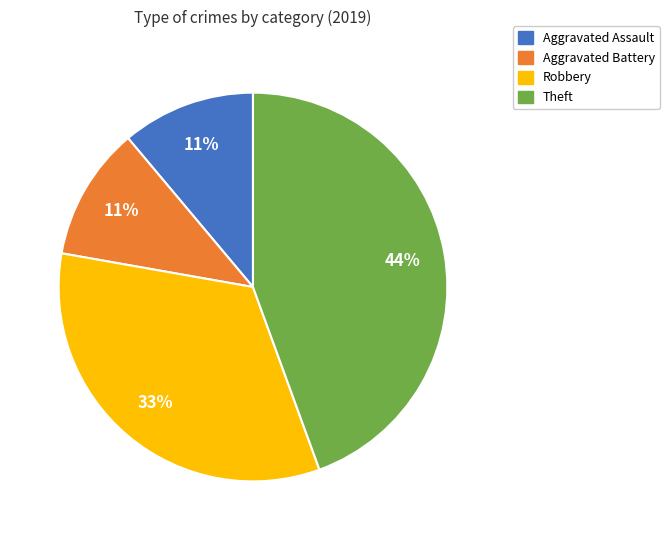

The Aggravated Assault slice represents 11% of the pie. True or false?

True